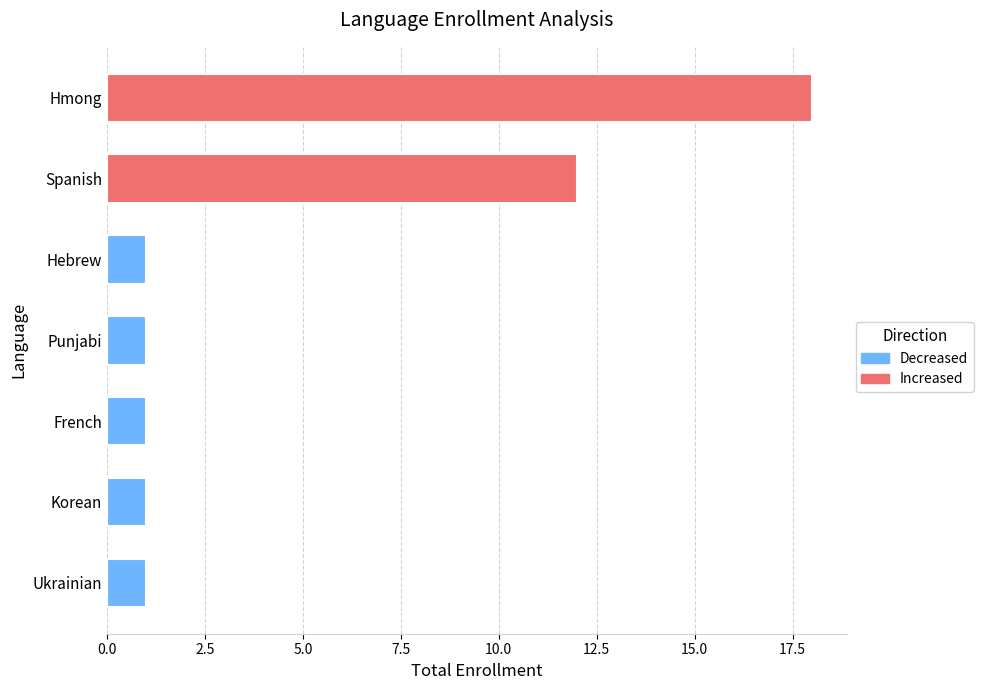

The value at Spanish is 12. True or false?

True